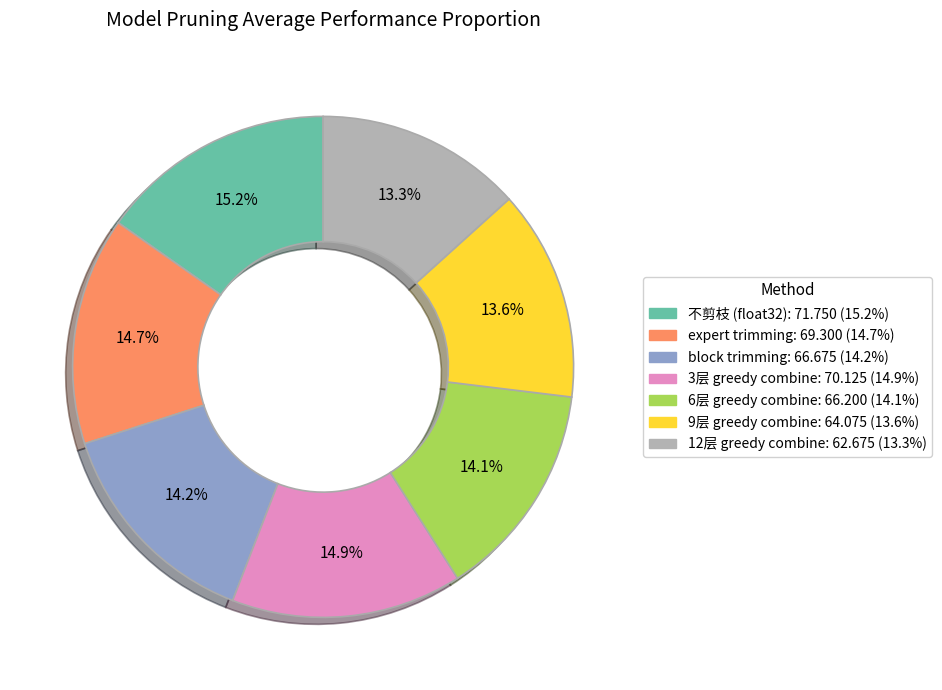

Is the sum of 9层 greedy combine and 不剪枝 (float32) greater than half?

No